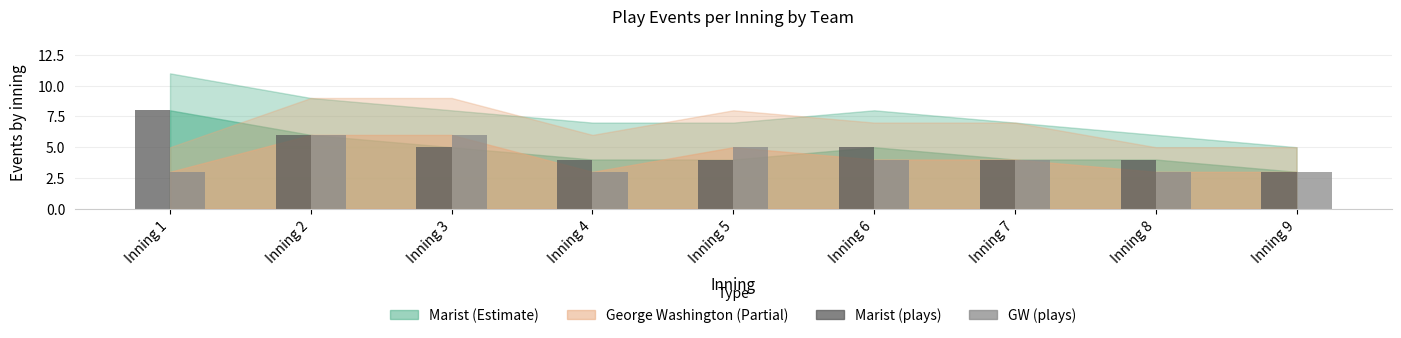

Count the number of categories in the chart.

9